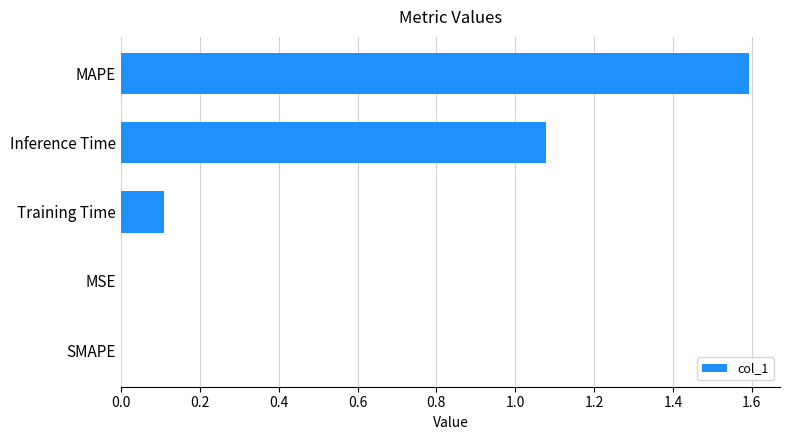

What is the approximate value at MAPE?

1.6